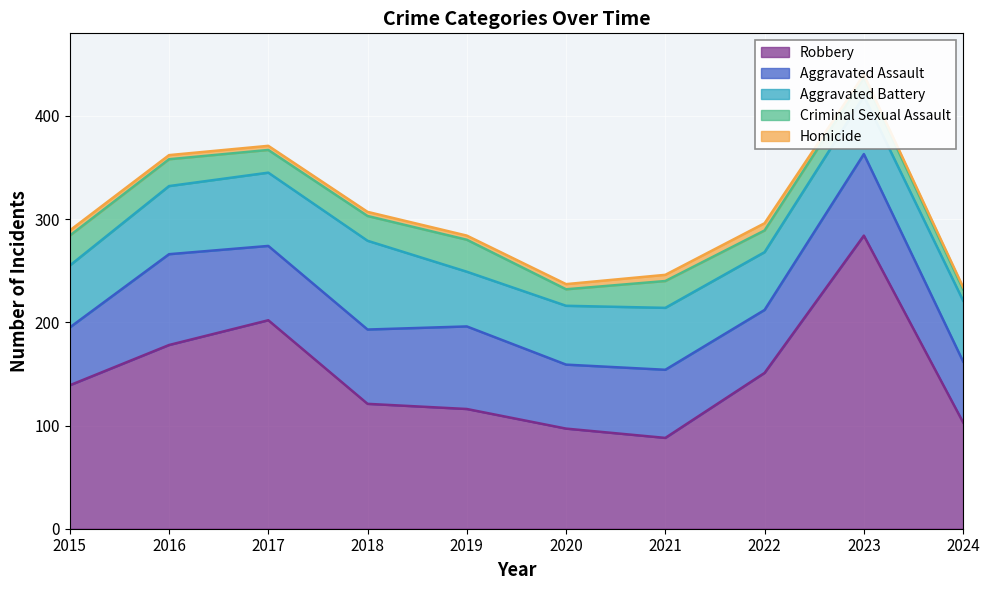

At which label is Aggravated Battery closest to 69?

2017